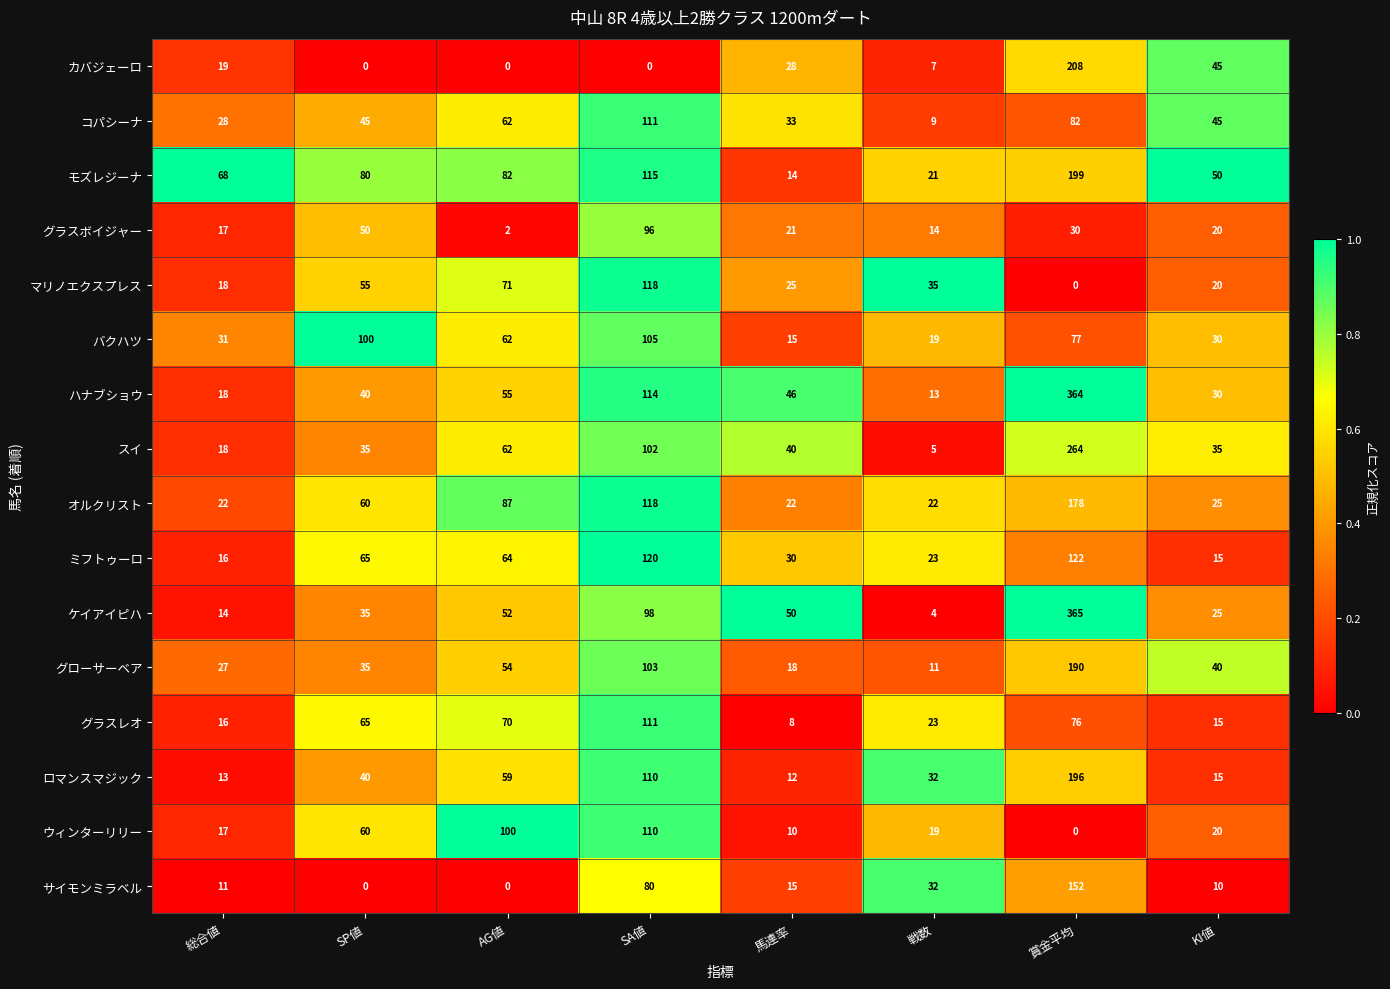

The value of カバジェーロ at 総合値 is 19. True or false?

True